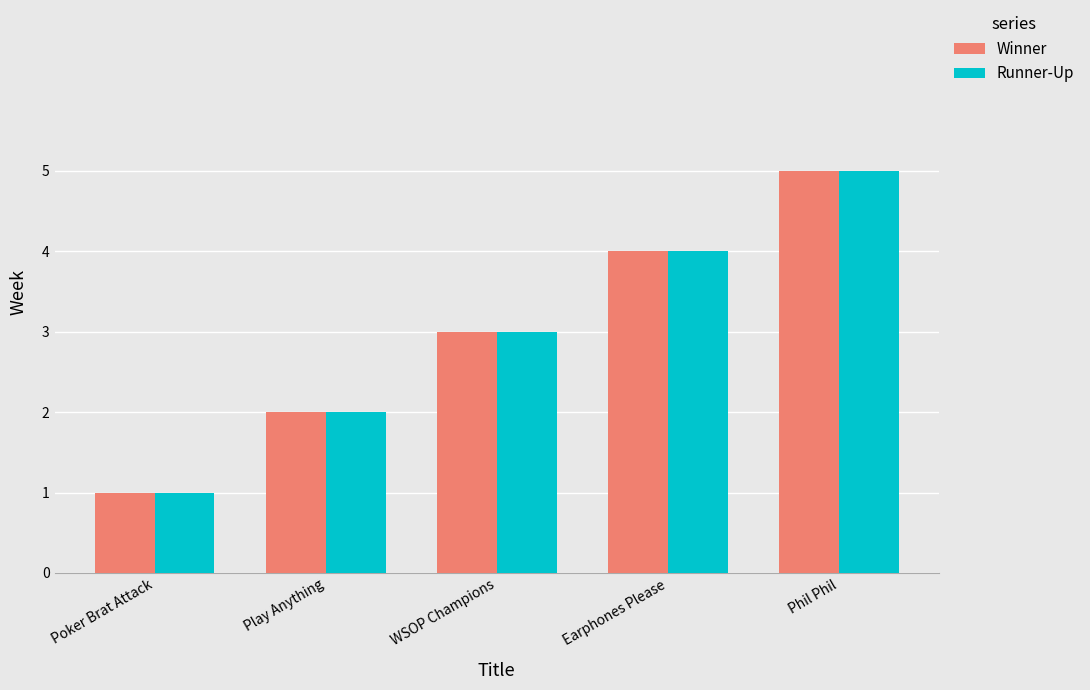

What position from the left is Play Anything?

2